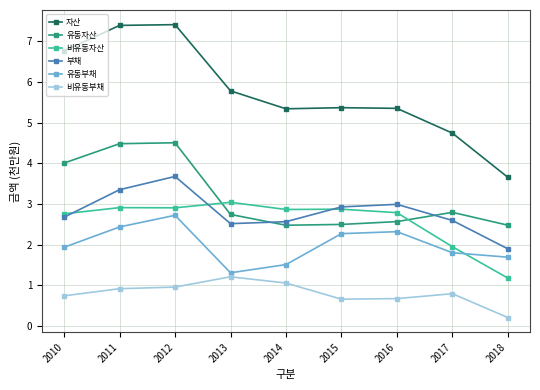

How many interior local valleys does the 자산 series have?

1